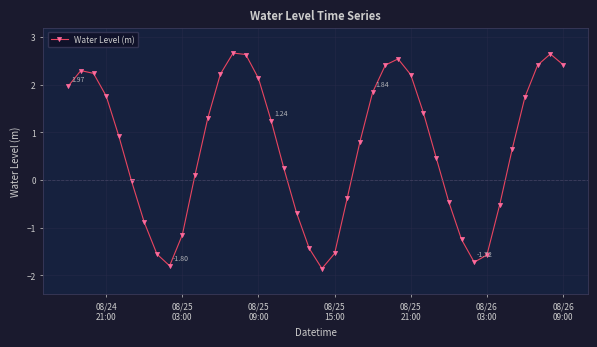

How many interior local peaks (higher than both neighbors) does the data have?

4